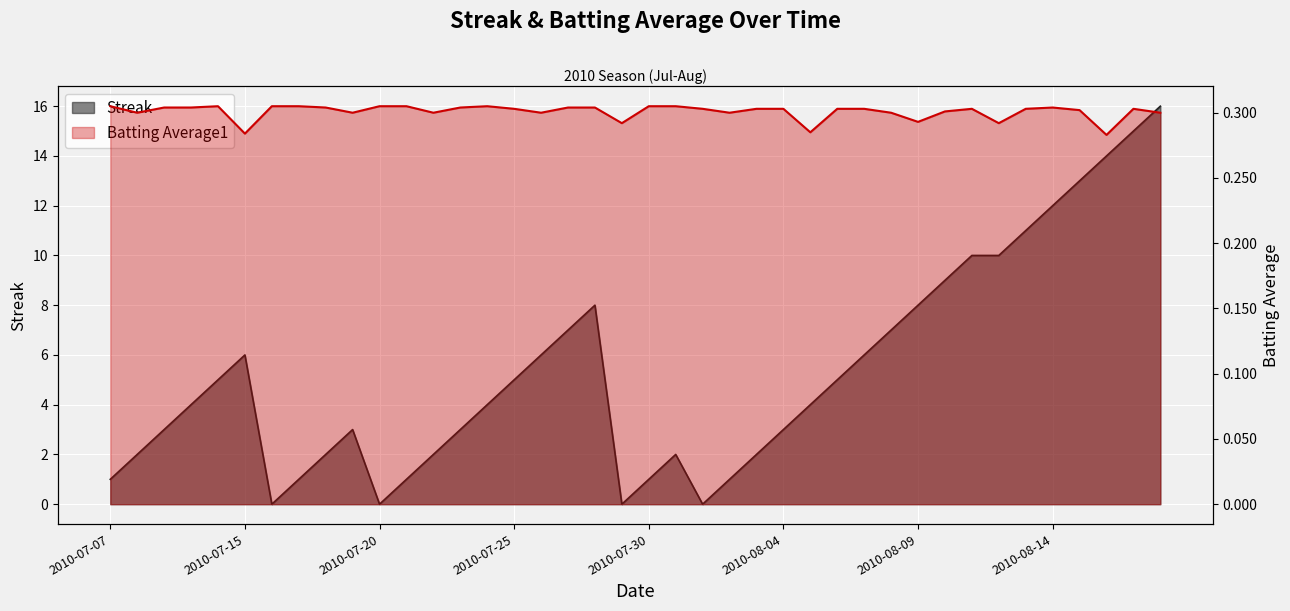

How many categories are shown in the chart?

40